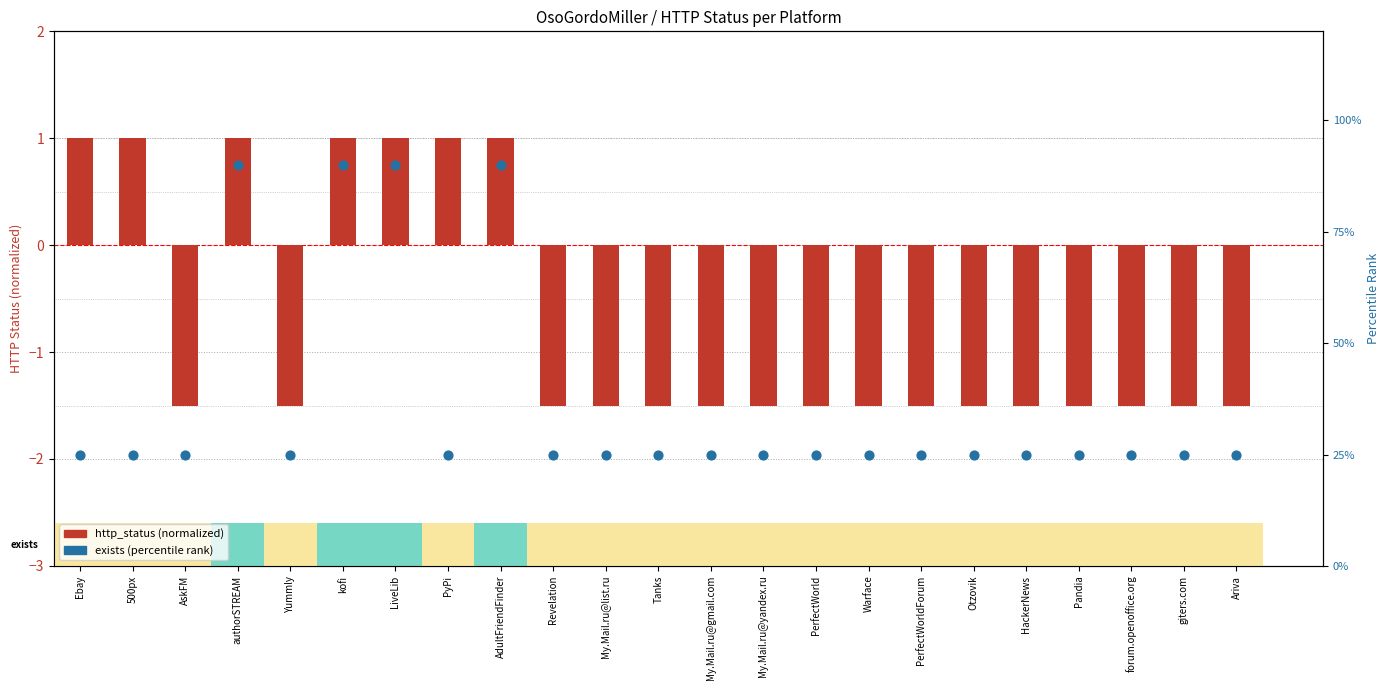

What are all the series names shown in the legend?

http_status (normalized), exists (percentile rank)